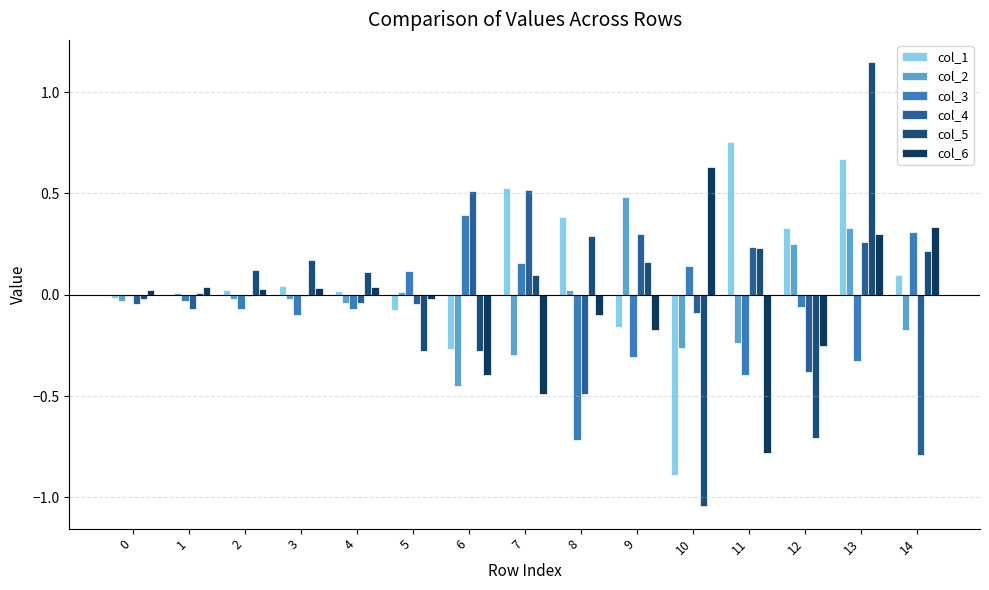

How many groups of bars are there?

15